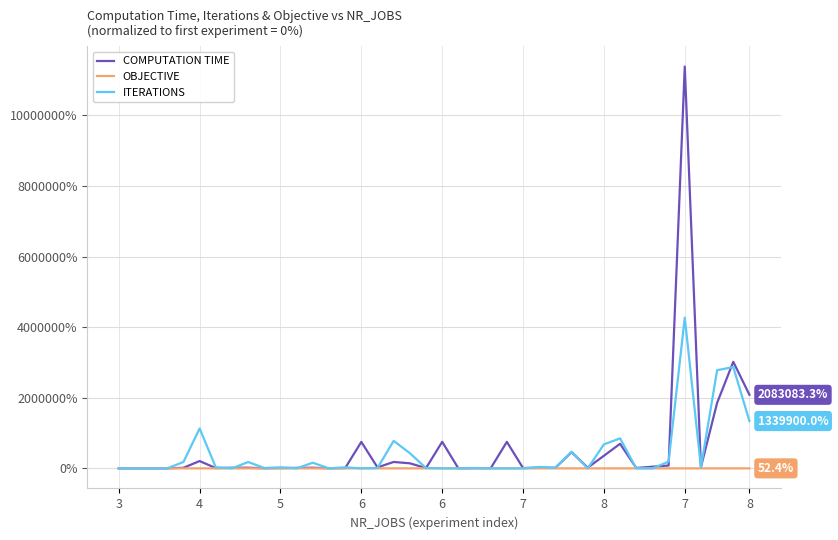

Which series has the largest range (max minus min)?

COMPUTATION TIME